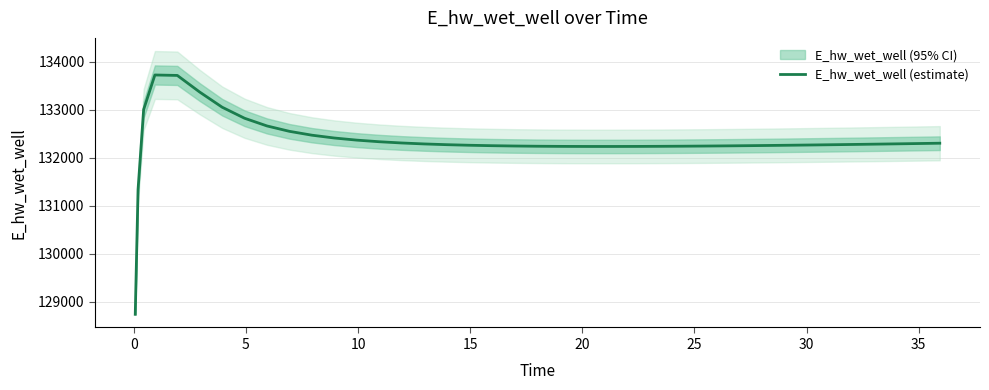

How many interior local peaks (higher than both neighbors) does the data have?

1